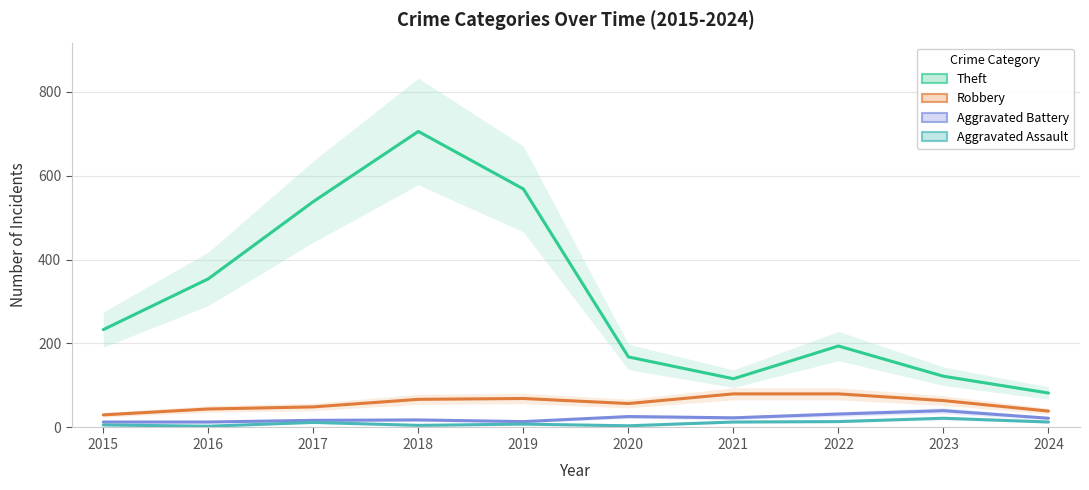

In Theft, how many points are lower than both neighbors (excluding endpoints)?

1